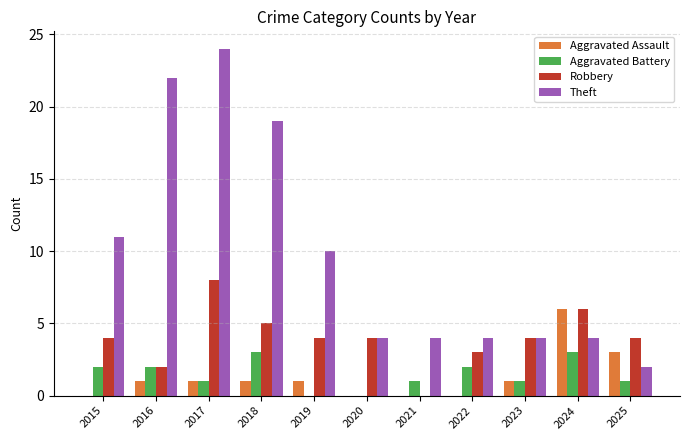

At which category is the sum across all series the highest?

2017